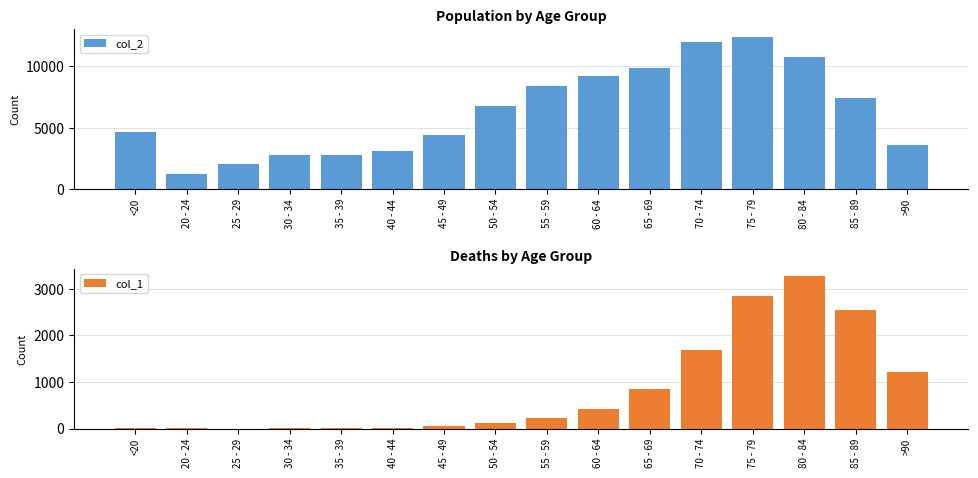

What is the label of the 6th bar from the right?

65 - 69